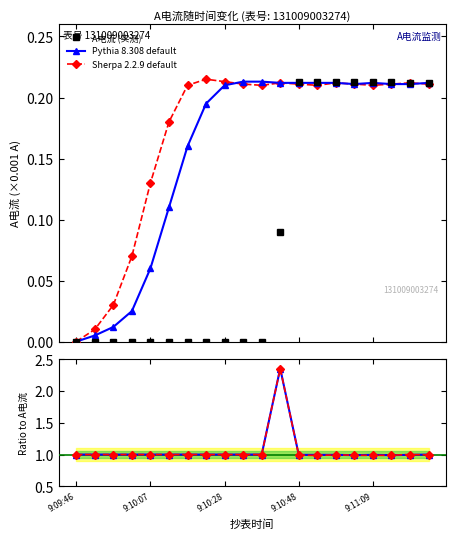

How many positive values does the Sherpa 2.2.9 default series have?

19